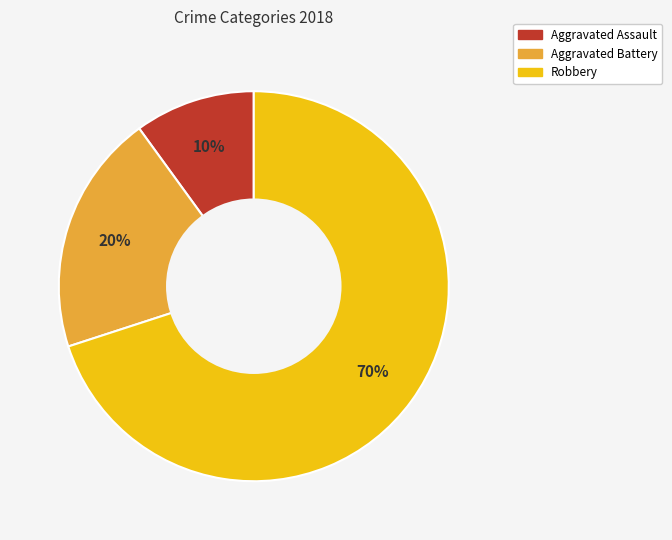

The Aggravated Assault slice represents 22% of the pie. True or false?

False